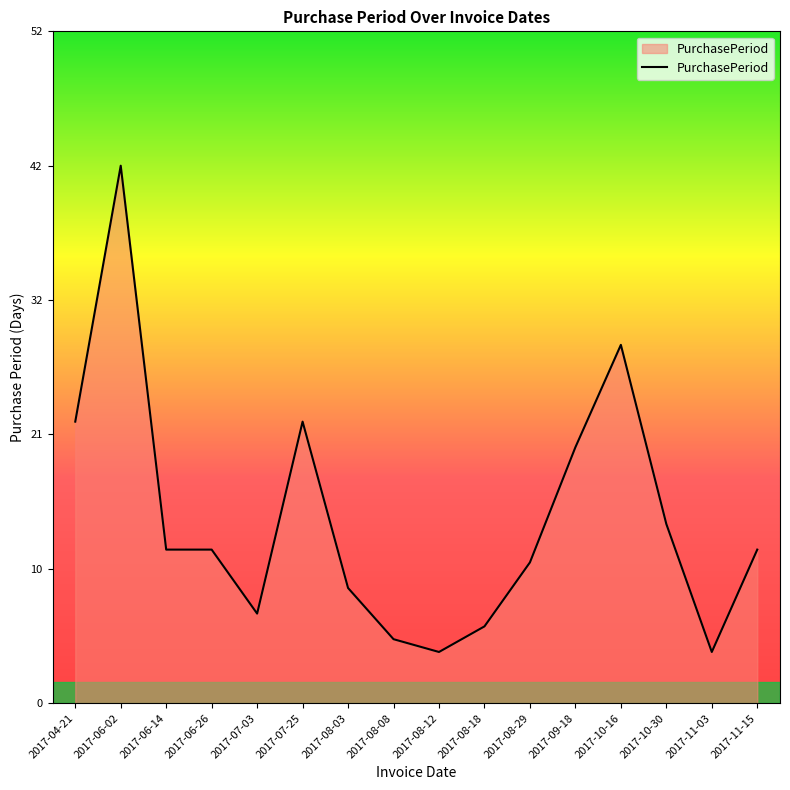

What is the difference between the second highest and second lowest values?

24